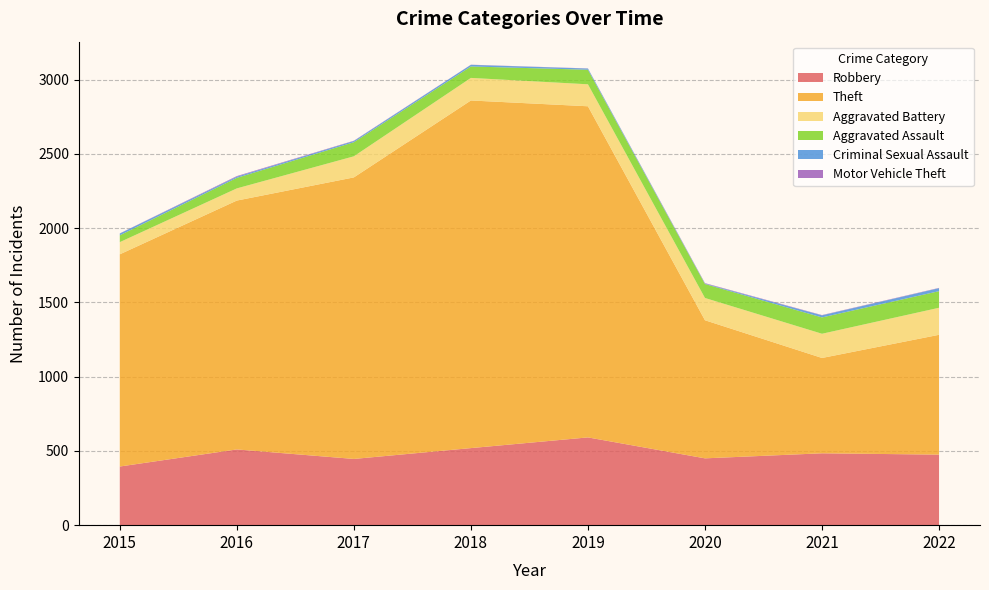

Reading left to right, extract all data points from this chart.

Robbery: 2015=395	2016=510	2017=446	2018=519	2019=591	2020=450	2021=484	2022=475
Theft: 2015=1429	2016=1676	2017=1896	2018=2341	2019=2230	2020=930	2021=642	2022=807
Aggravated Battery: 2015=82	2016=82	2017=142	2018=152	2019=148	2020=150	2021=163	2022=182
Aggravated Assault: 2015=46	2016=71	2017=95	2018=77	2019=98	2020=94	2021=110	2022=112
Criminal Sexual Assault: 2015=12	2016=8	2017=8	2018=11	2019=8	2020=3	2021=14	2022=20
Motor Vehicle Theft: 2015=1	2016=4	2017=2	2018=1	2019=1	2020=3	2021=2	2022=2